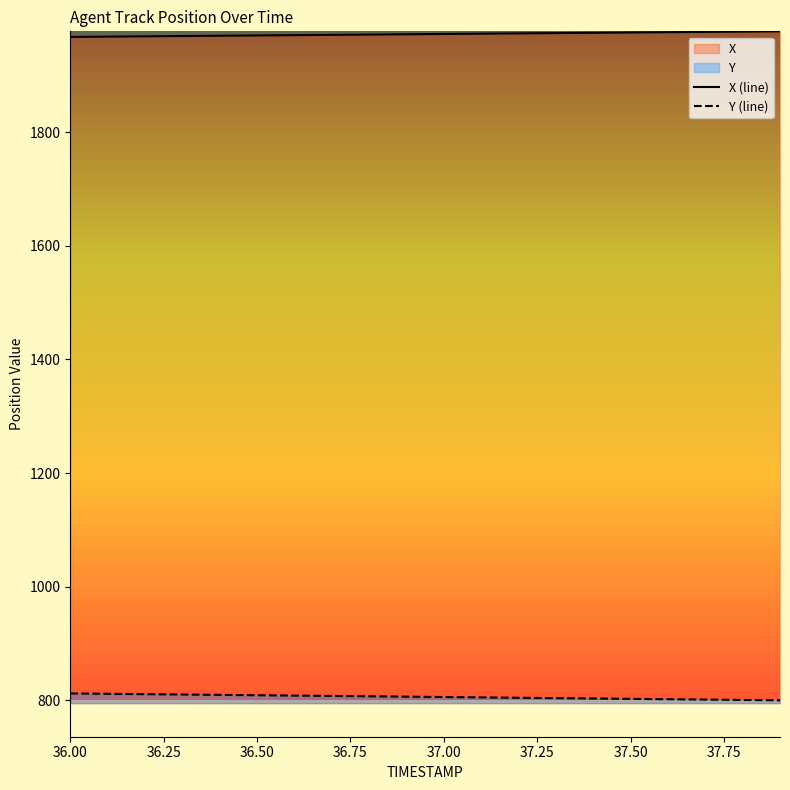

True or false: Y (line) and X (line) intersect in this chart.

False